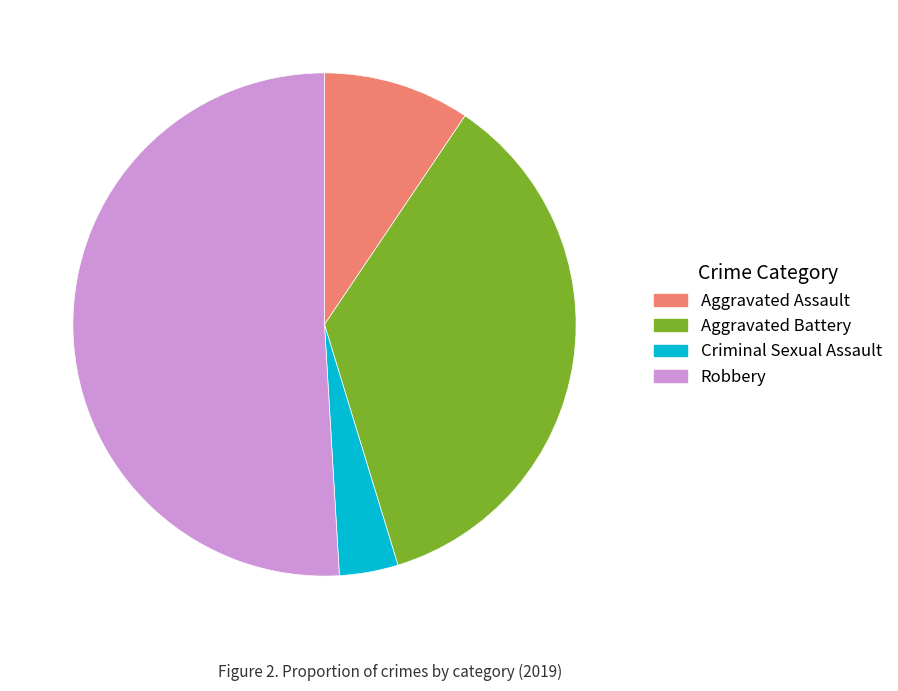

Is there any slice that represents more than half of the pie?

Yes